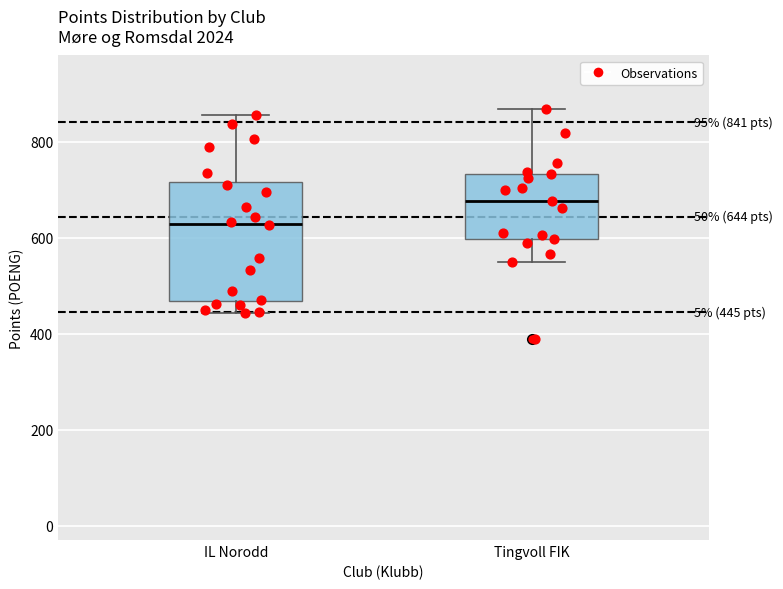

Which box has the highest median line?

Tingvoll FIK